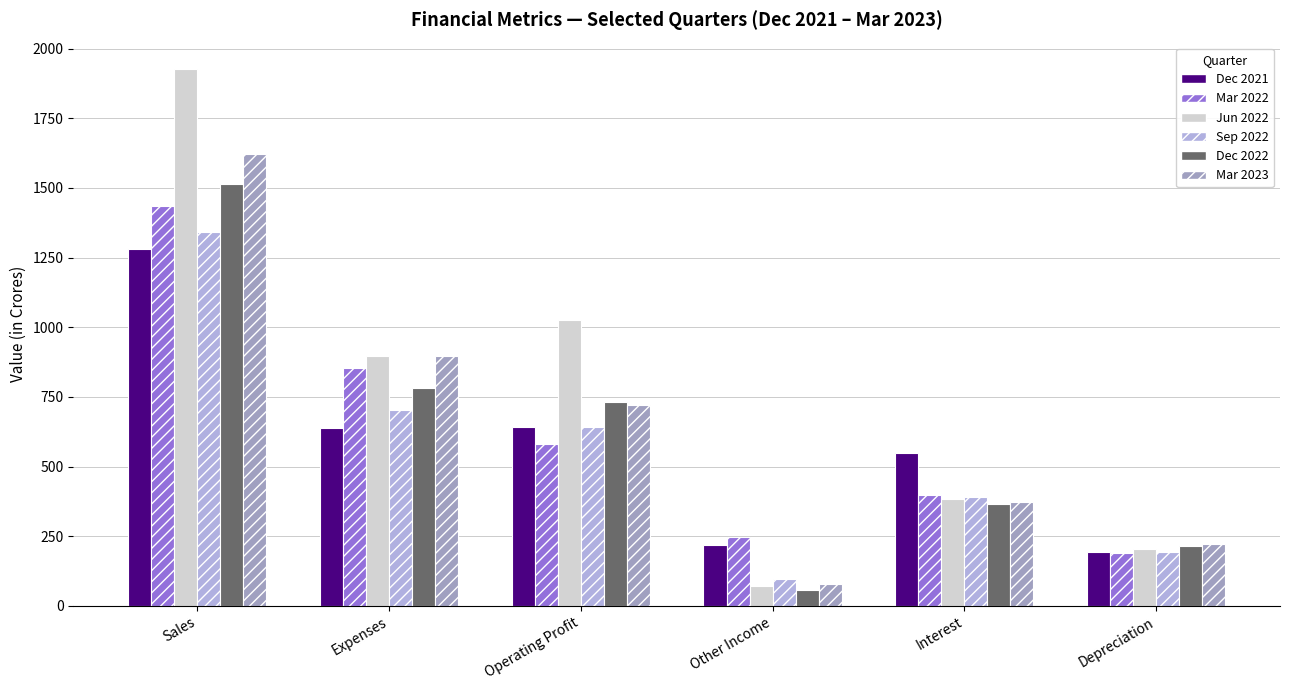

The value of Sep 2022 at Other Income is 96. True or false?

True